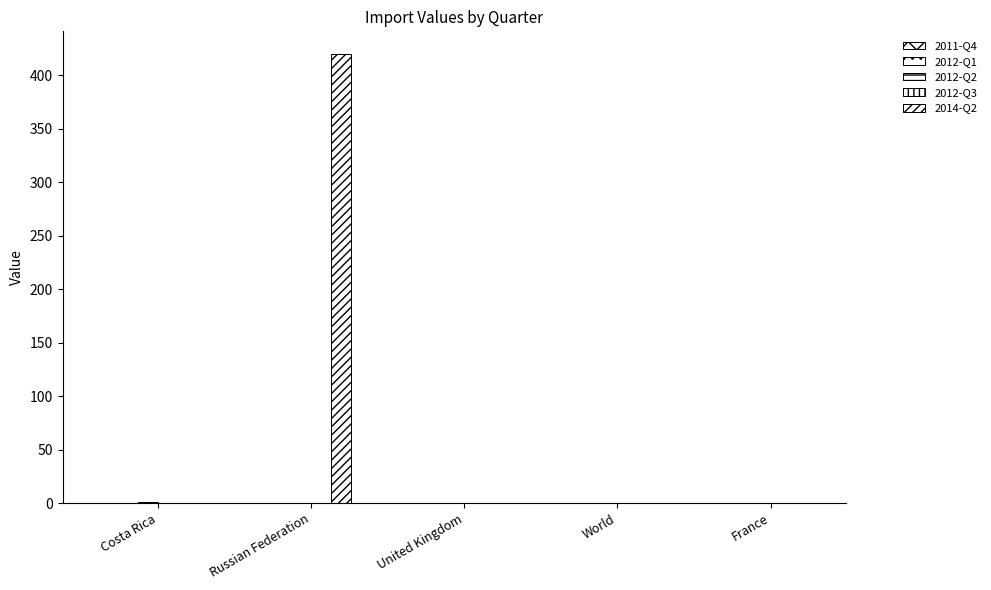

Reading right to left, list all the values displayed in this chart.

2011-Q4: 0	0	0	0	0
2012-Q1: 0	0	0	0	0
2012-Q2: 0	0	0	0	1
2012-Q3: 0	0	0	0	0
2014-Q2: 0	0	0	420	0